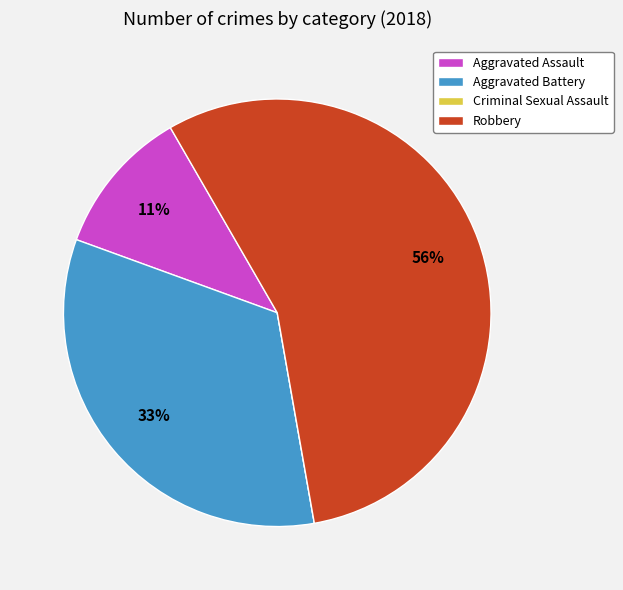

What percentage is the Aggravated Battery slice, to the nearest percent?

33%